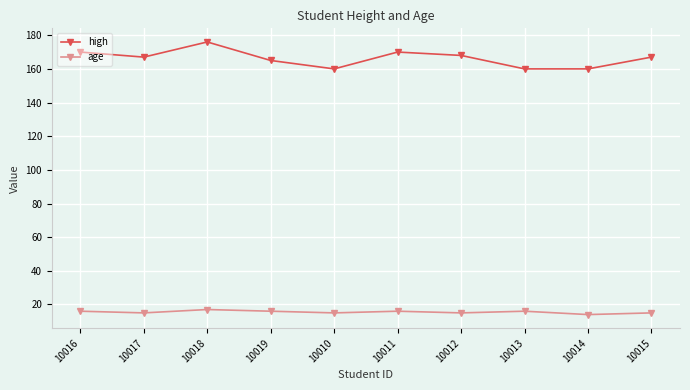

How many lines are shown in the chart?

2